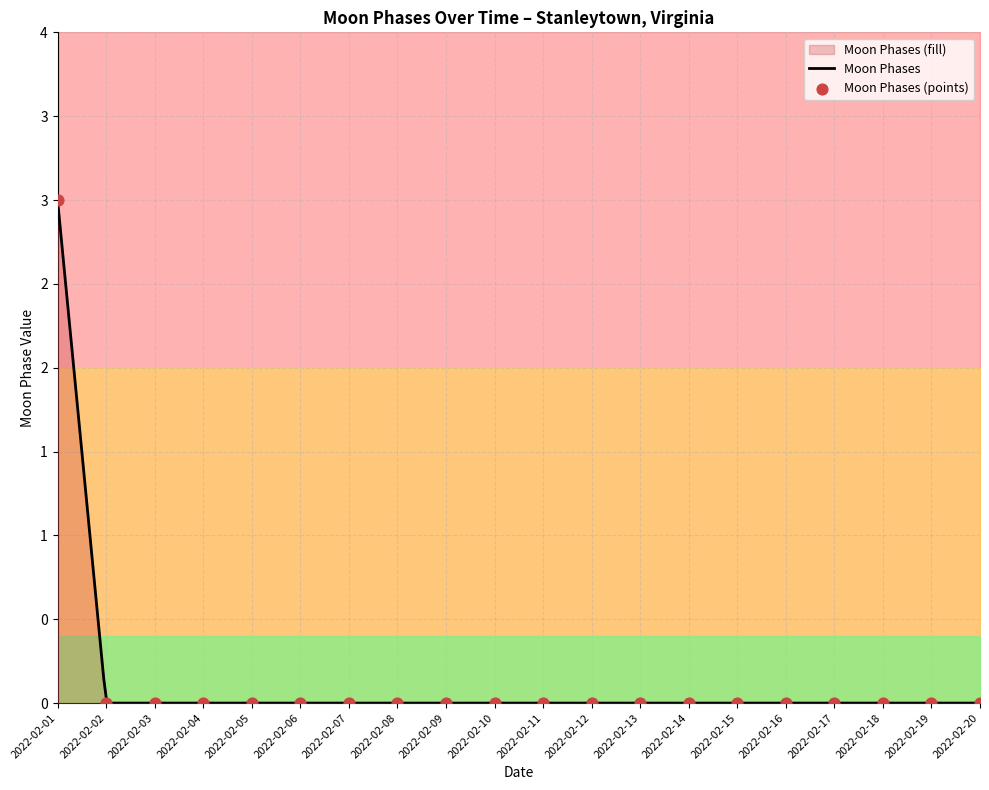

Between 2022-02-11 and 2022-02-09, which is larger?

2022-02-11